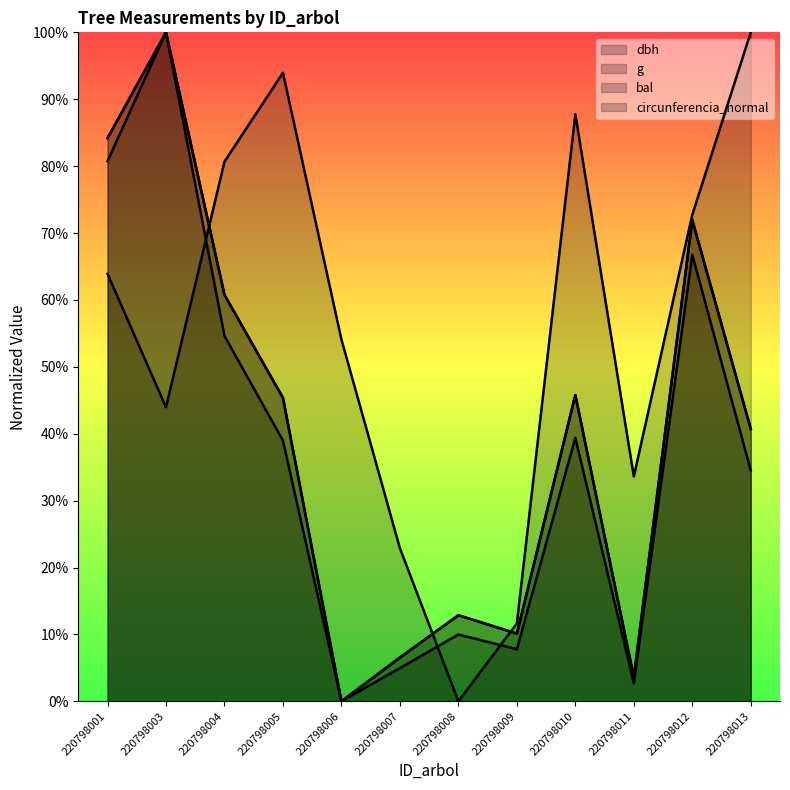

Is the value of bal at 220798012 greater than the value of circunferencia_normal at 220798007?

Yes